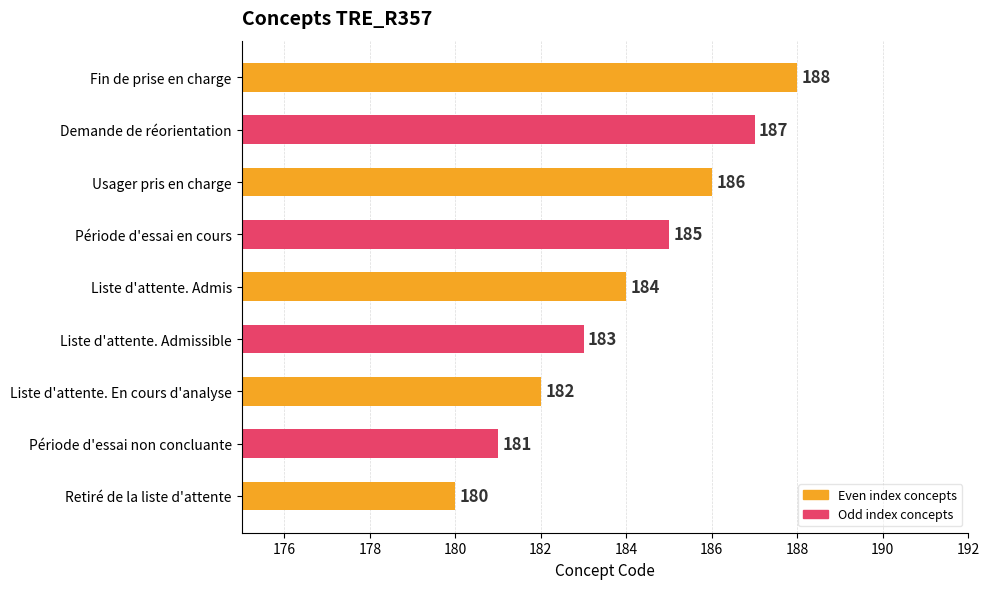

What is the difference between the values at Retiré de la liste d'attente and Usager pris en charge?

6